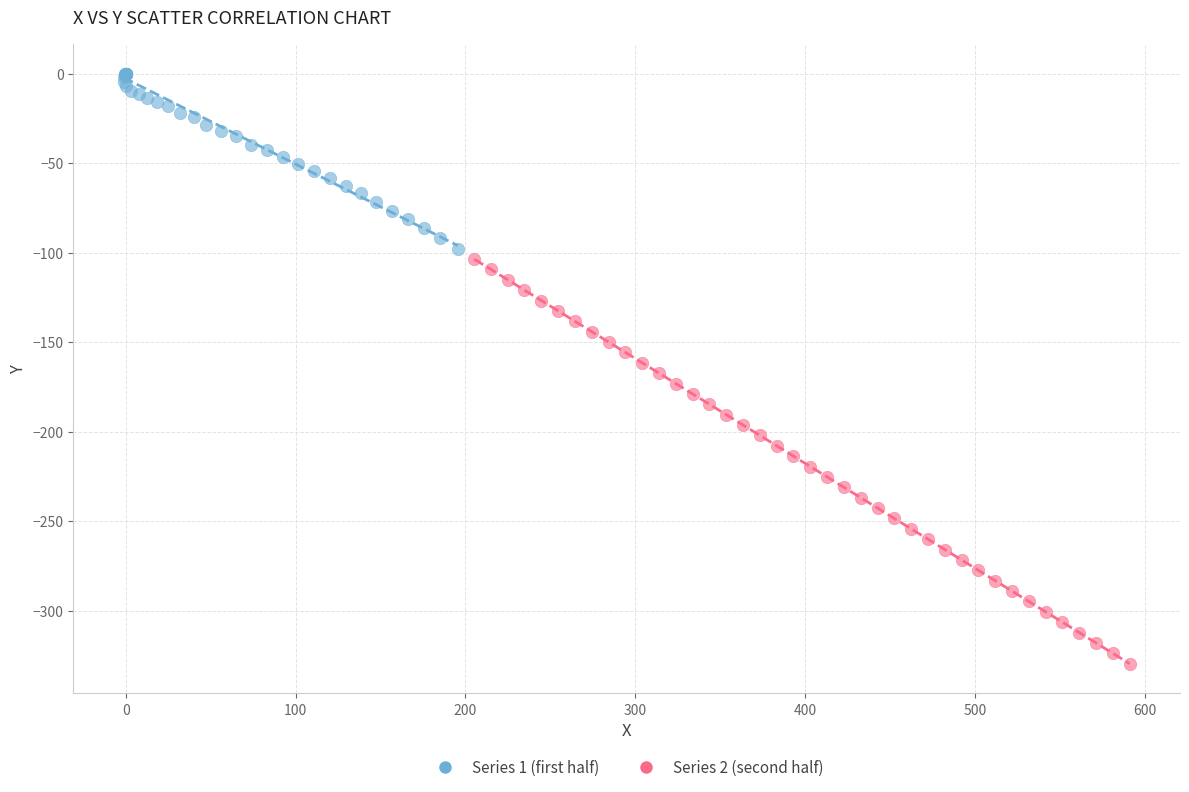

Which series contains the lowest Y value?

Series 2 (second half)